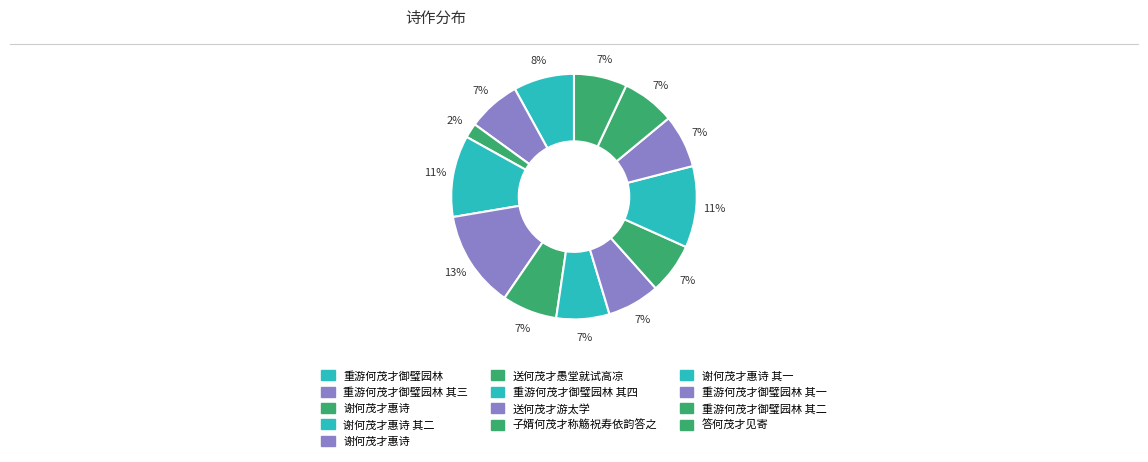

How many segments does this pie chart have?

13